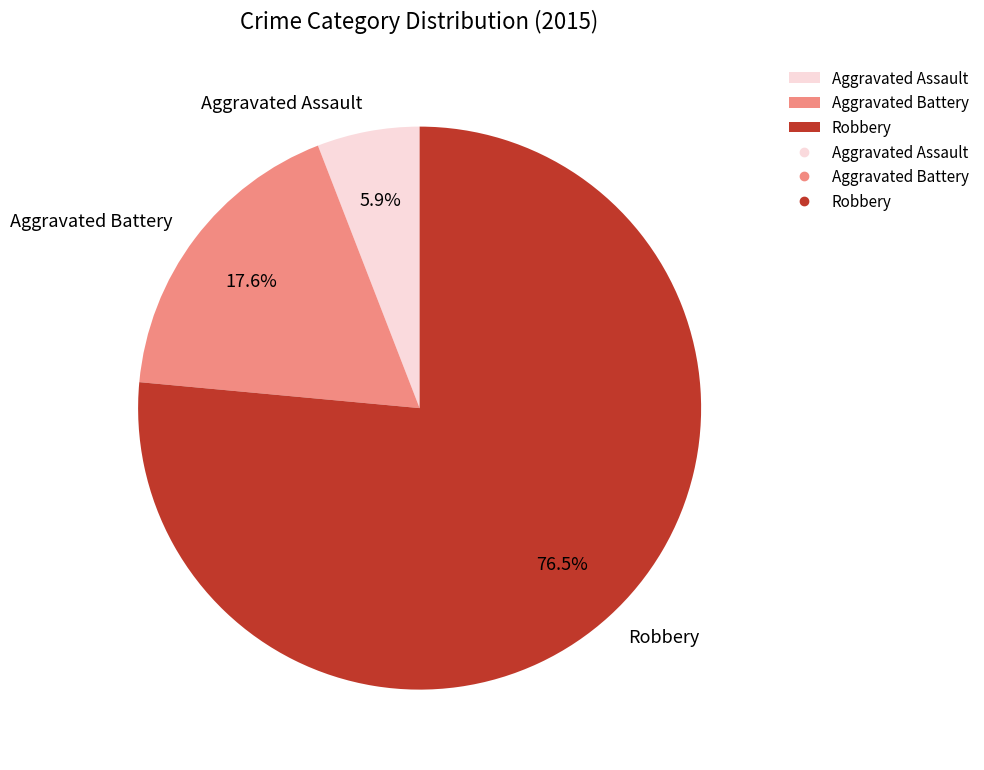

Which slice is the largest?

Robbery